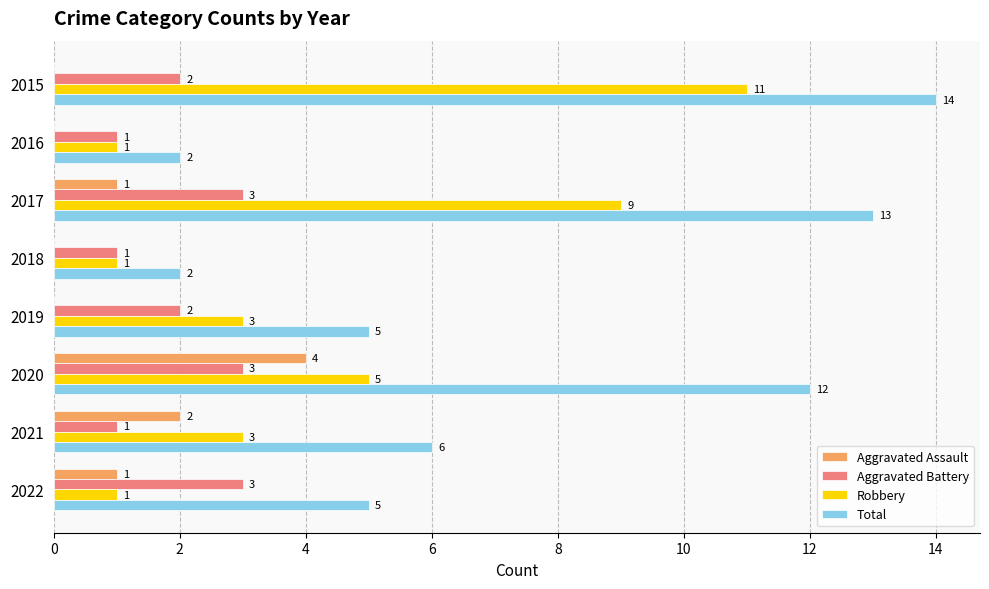

Which series has the widest spread of values?

Total